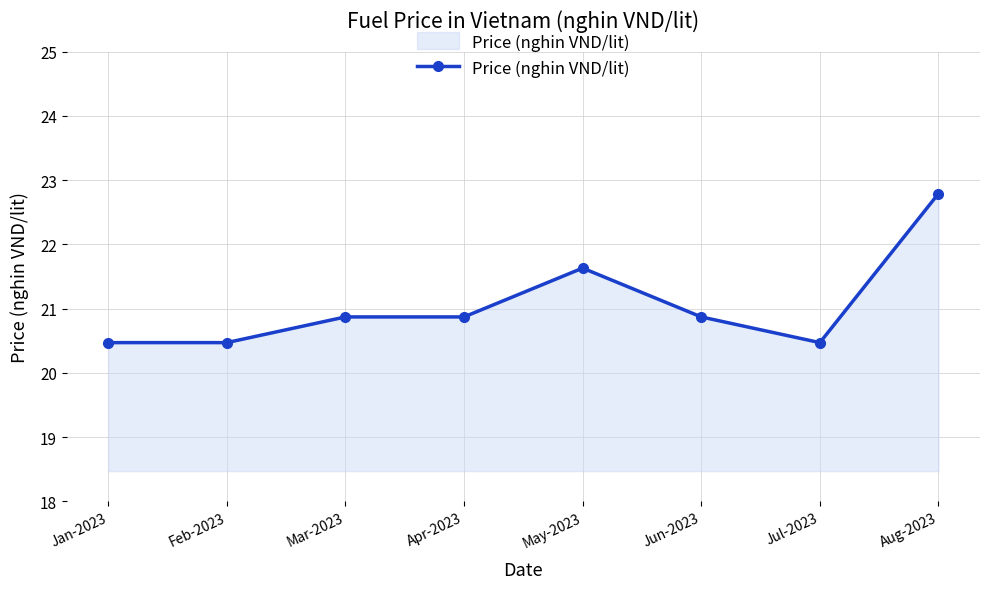

Is it true that the value at Apr-2023 is 20.9?

True